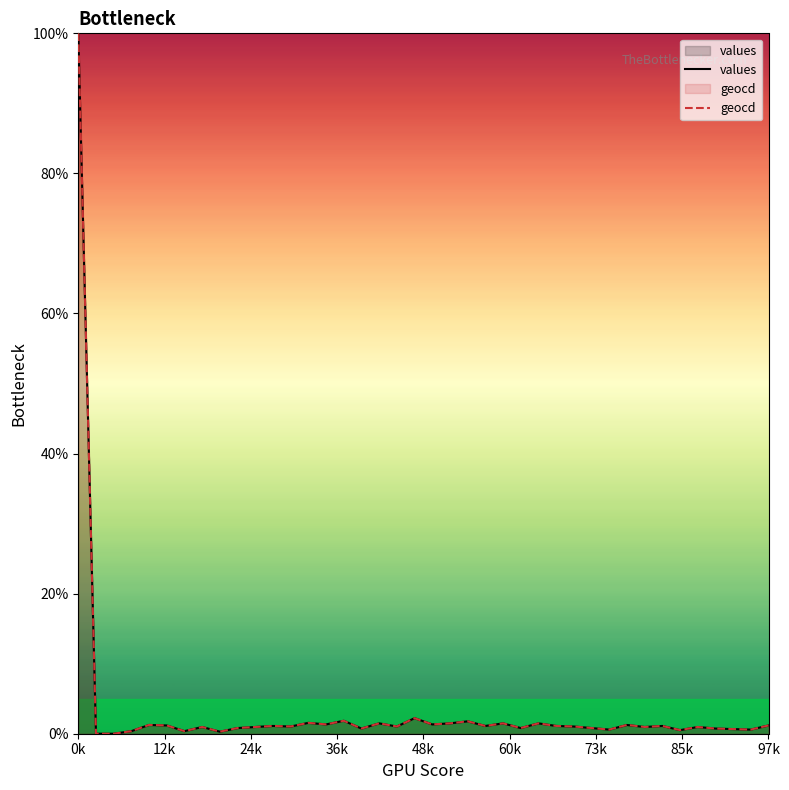

What are all the series names shown in the legend?

values, geocd